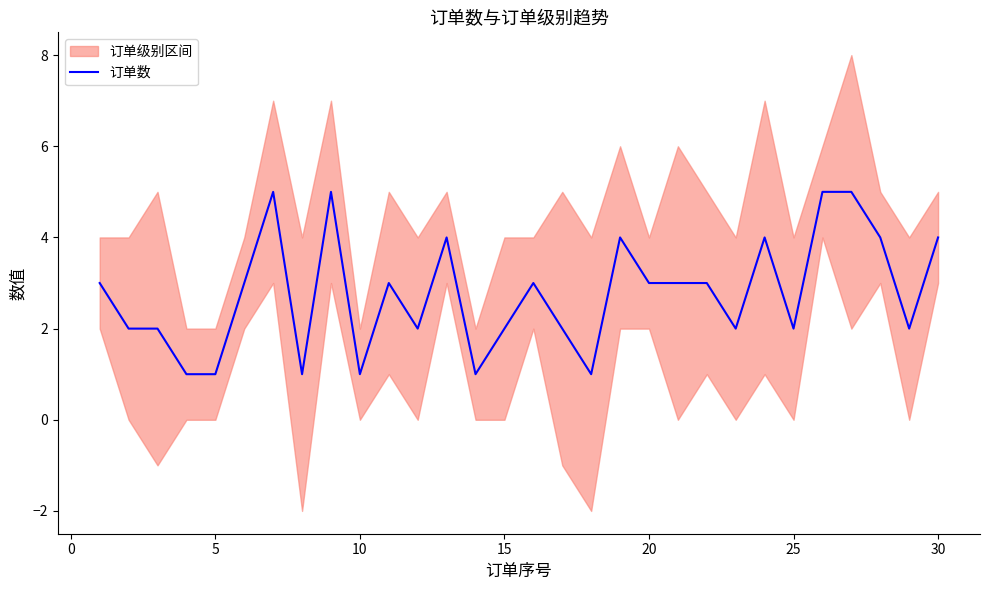

The 订单数 series shows 1 at 20. True or false?

False